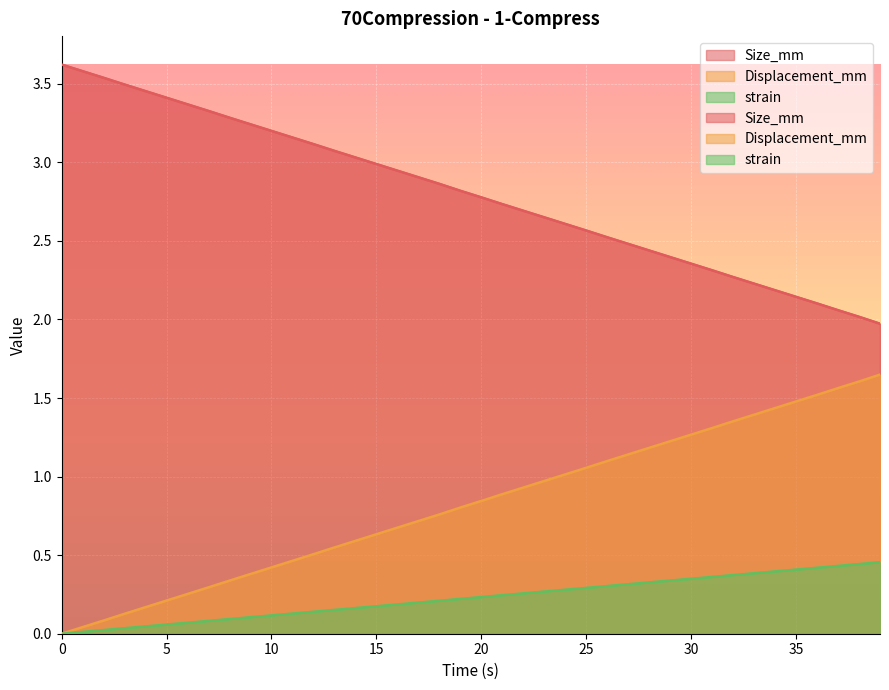

True or false: Size_mm has more than 0 interior local peaks.

False